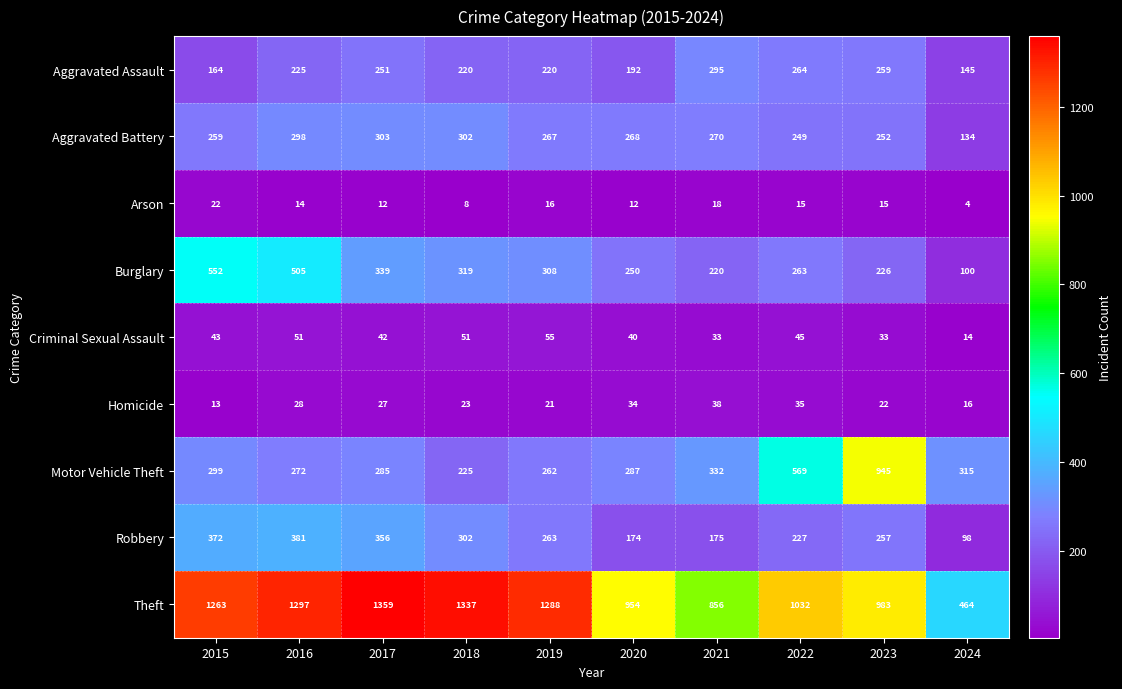

Between 2015 and 2021, which series saw the biggest shift?

Theft